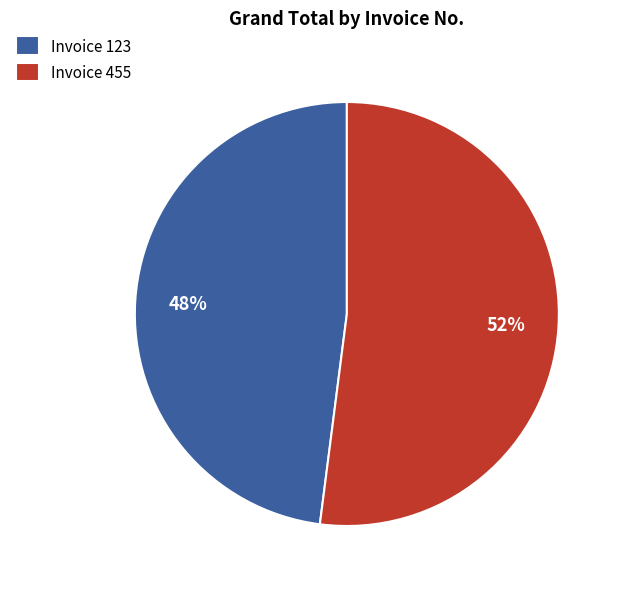

Which has a higher value, Invoice 455 or Invoice 123?

Invoice 455